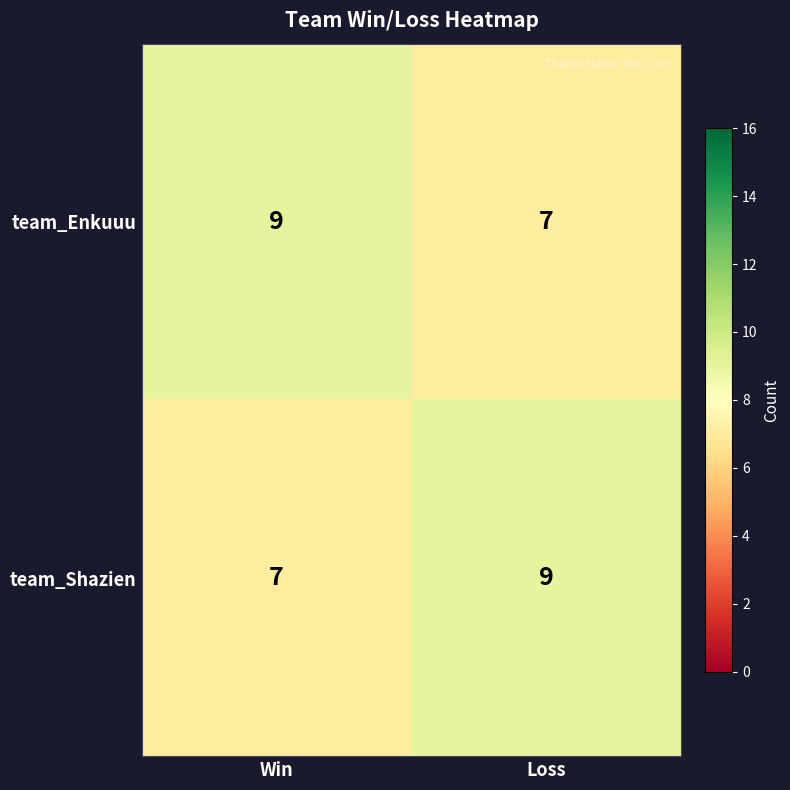

Count the number of categories in the chart.

2